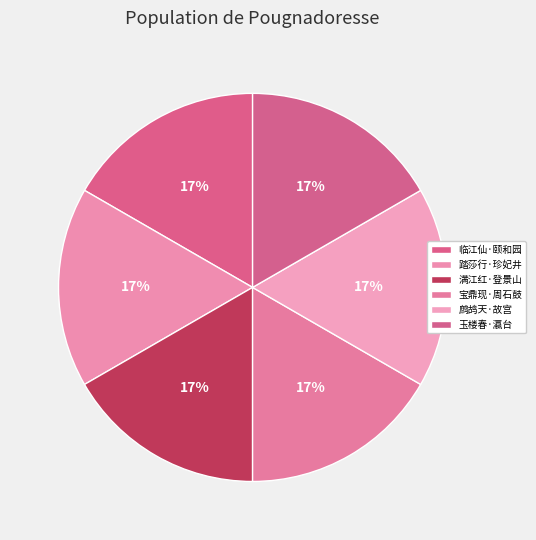

How many segments does this pie chart have?

6